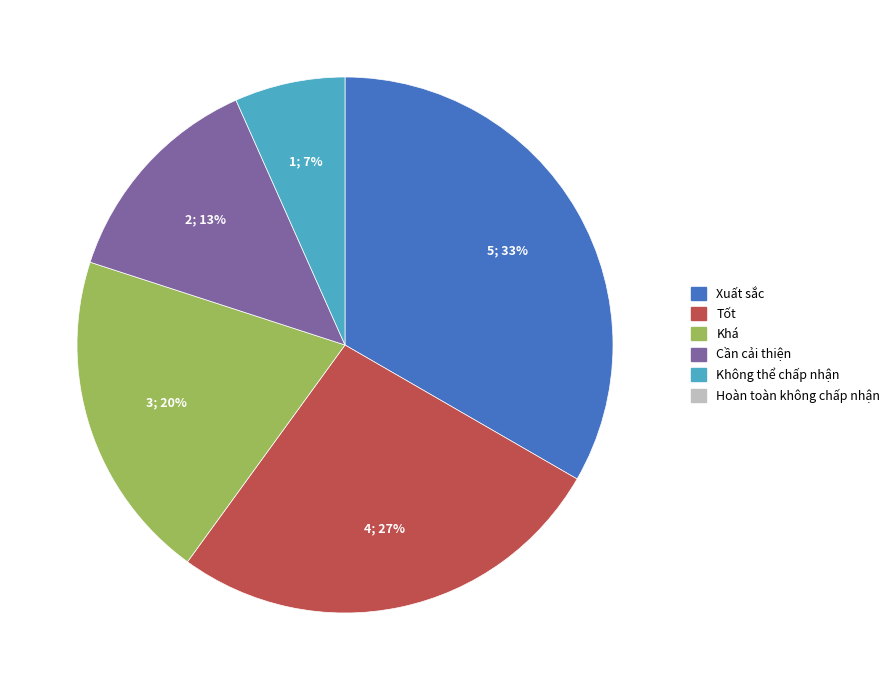

To the nearest percent, what is the average slice percentage?

20%